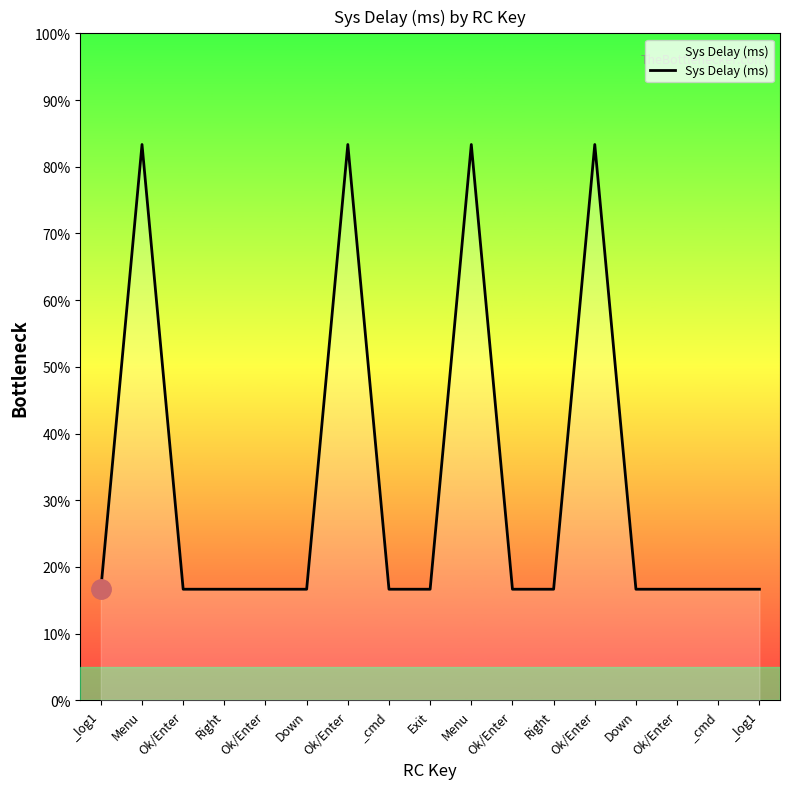

How many points are higher than both their immediate neighbors (excluding endpoints)?

4